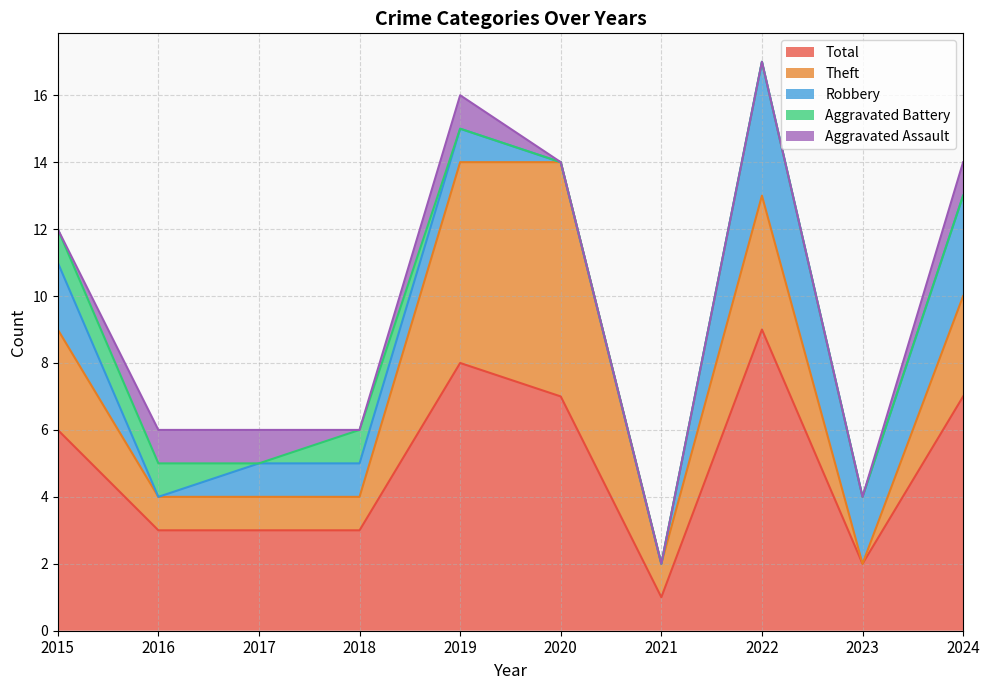

Reading left to right, list all the values displayed in this chart.

Aggravated Assault: 0	1	1	0	1	0	0	0	0	1
Aggravated Battery: 1	1	0	1	0	0	0	0	0	0
Robbery: 2	0	1	1	1	0	0	4	2	3
Theft: 3	1	1	1	6	7	1	4	0	3
Total: 6	3	3	3	8	7	1	9	2	7